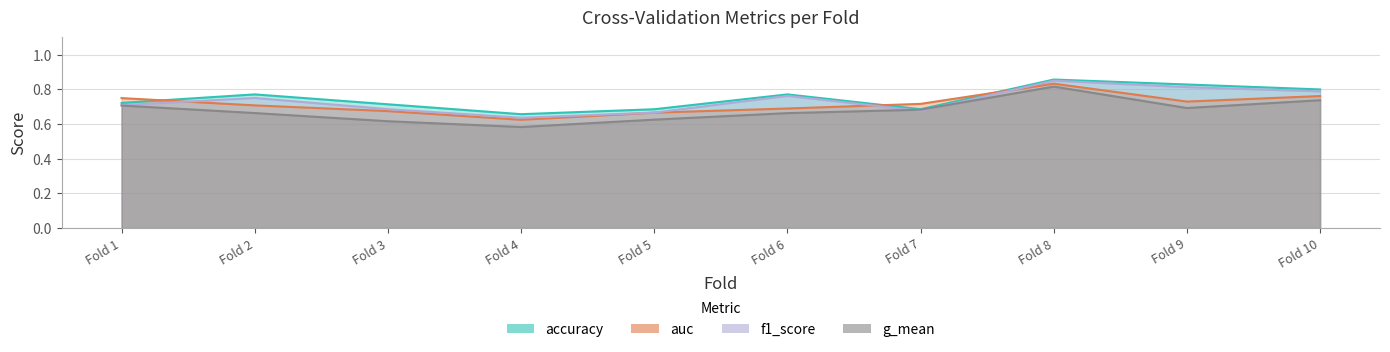

True or false: auc and f1_score cross at least once.

True